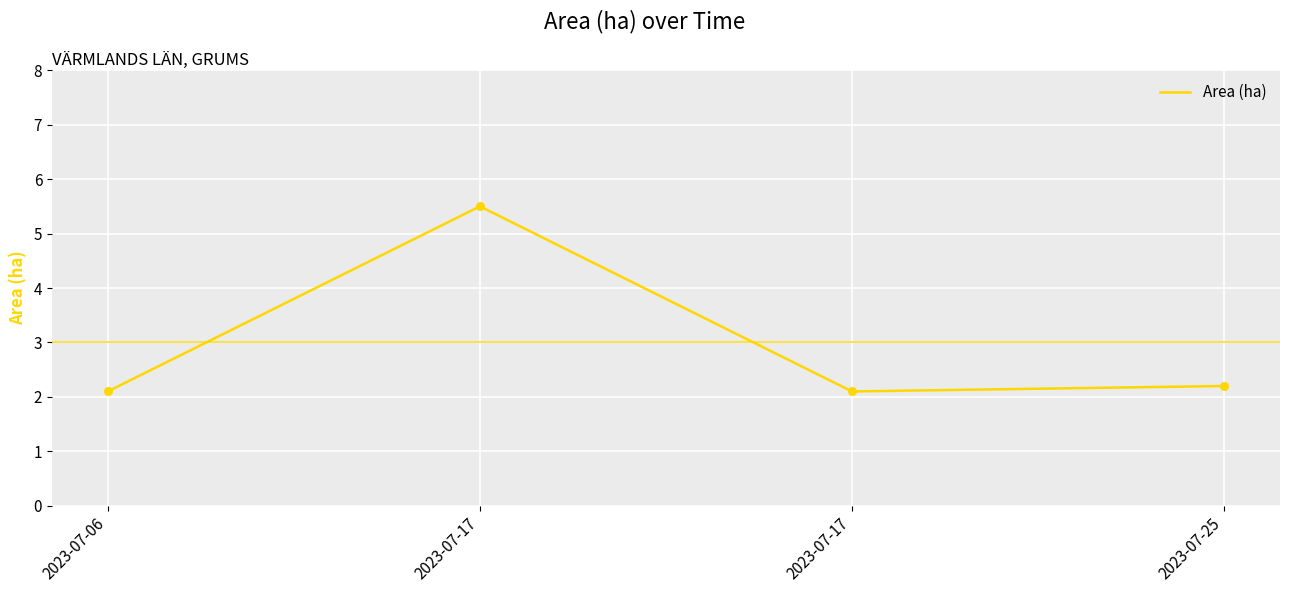

Between 2023-07-25 and 2023-07-06, which is larger?

2023-07-25